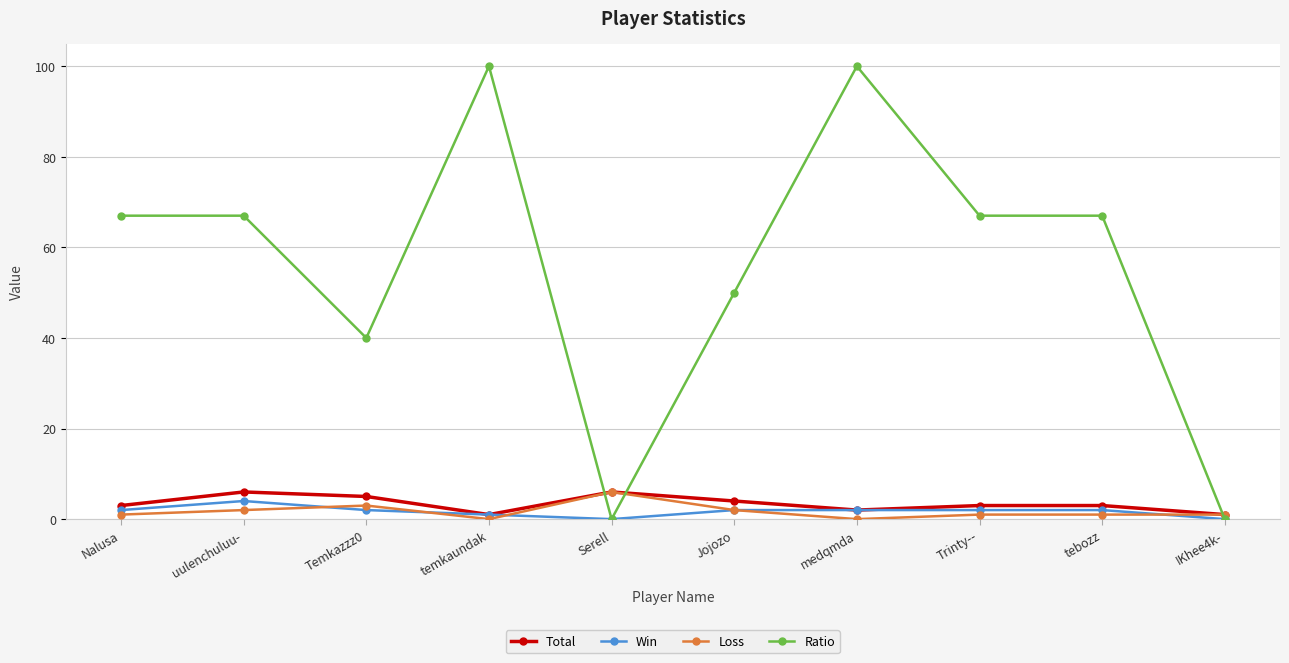

What is the difference between the maximum and second lowest values in the Ratio series?

100